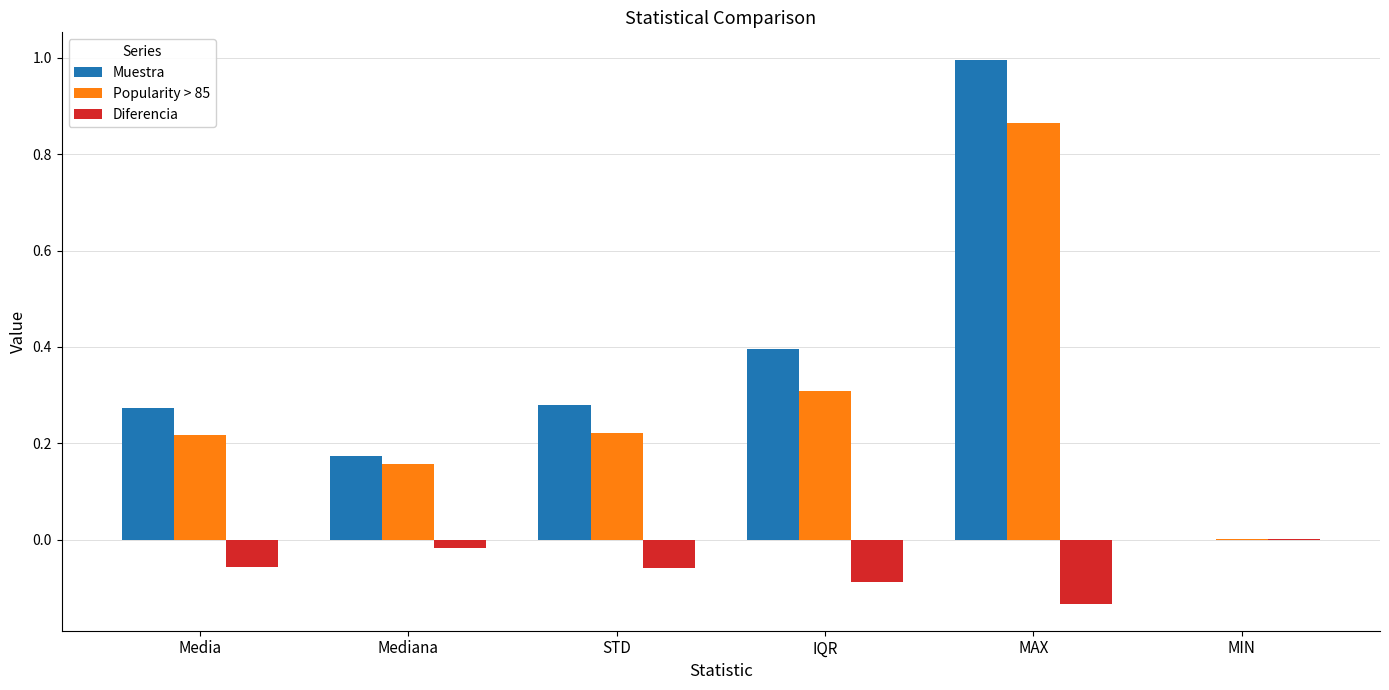

What is the maximum value for Muestra?

1.0